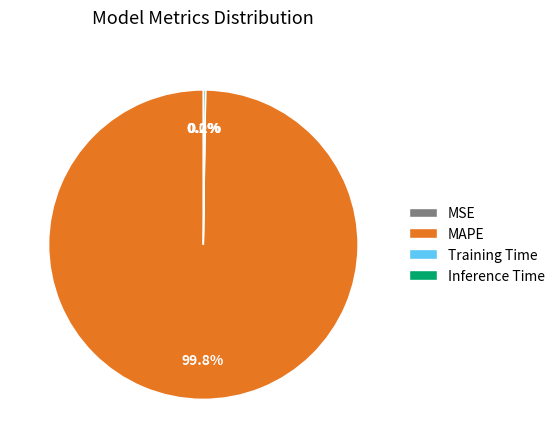

What is the majority slice?

MAPE